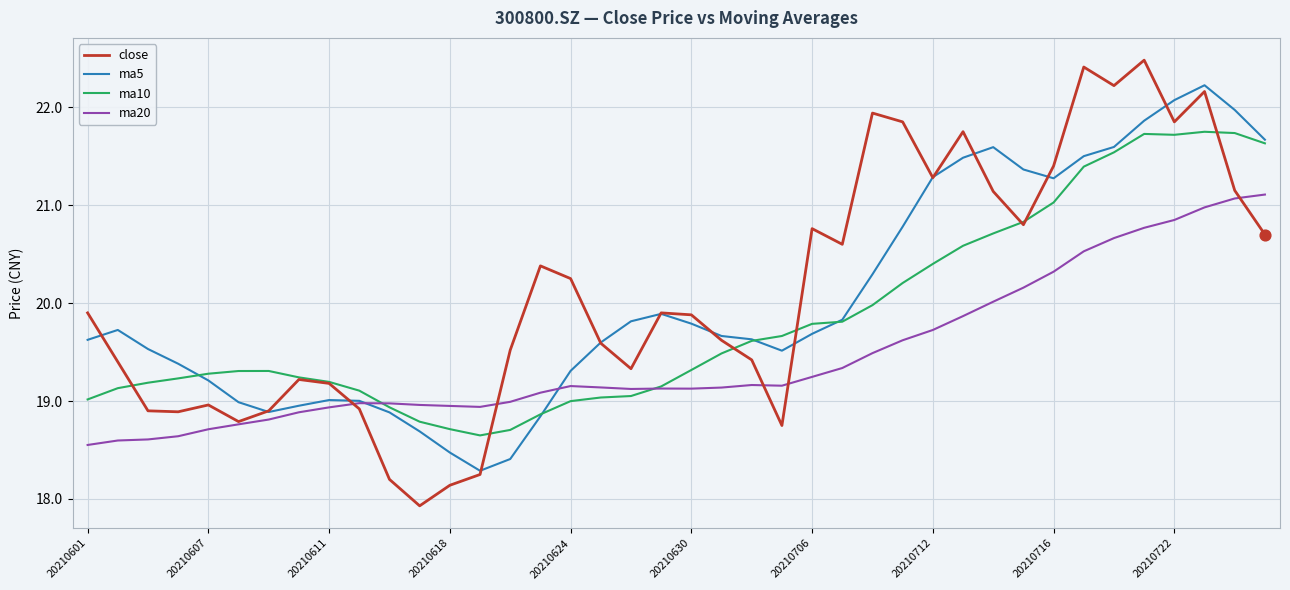

Which series has the widest spread of values?

close